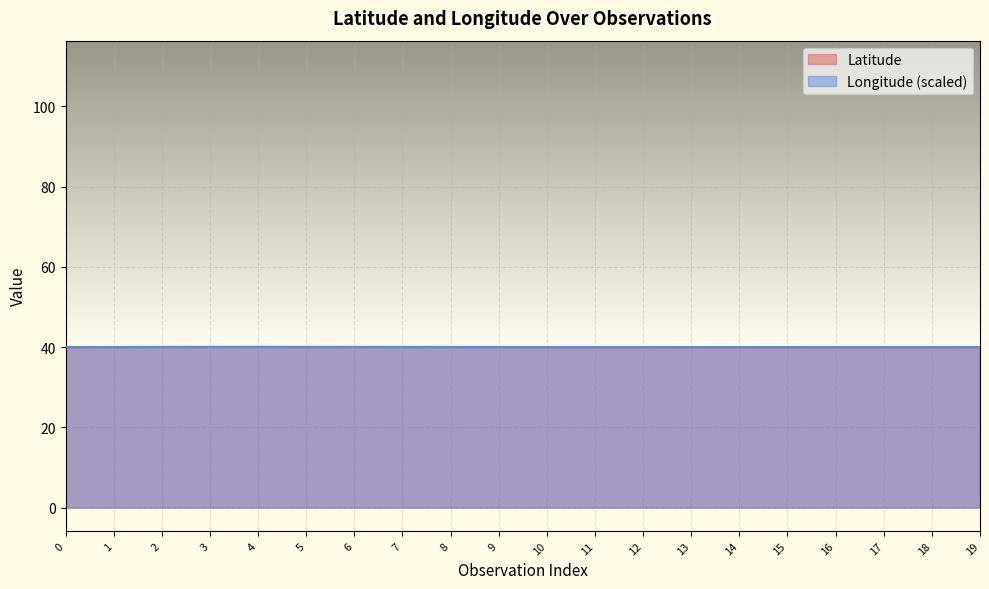

Between 6 and 17, which is larger?

6